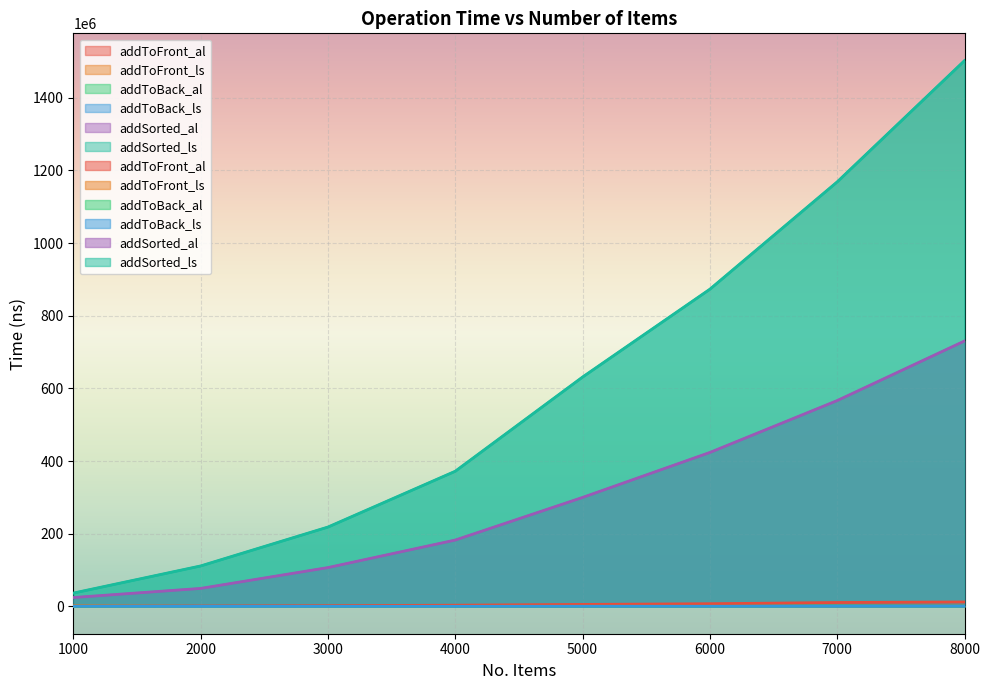

At which category does addToBack_al reach its first local peak?

3000